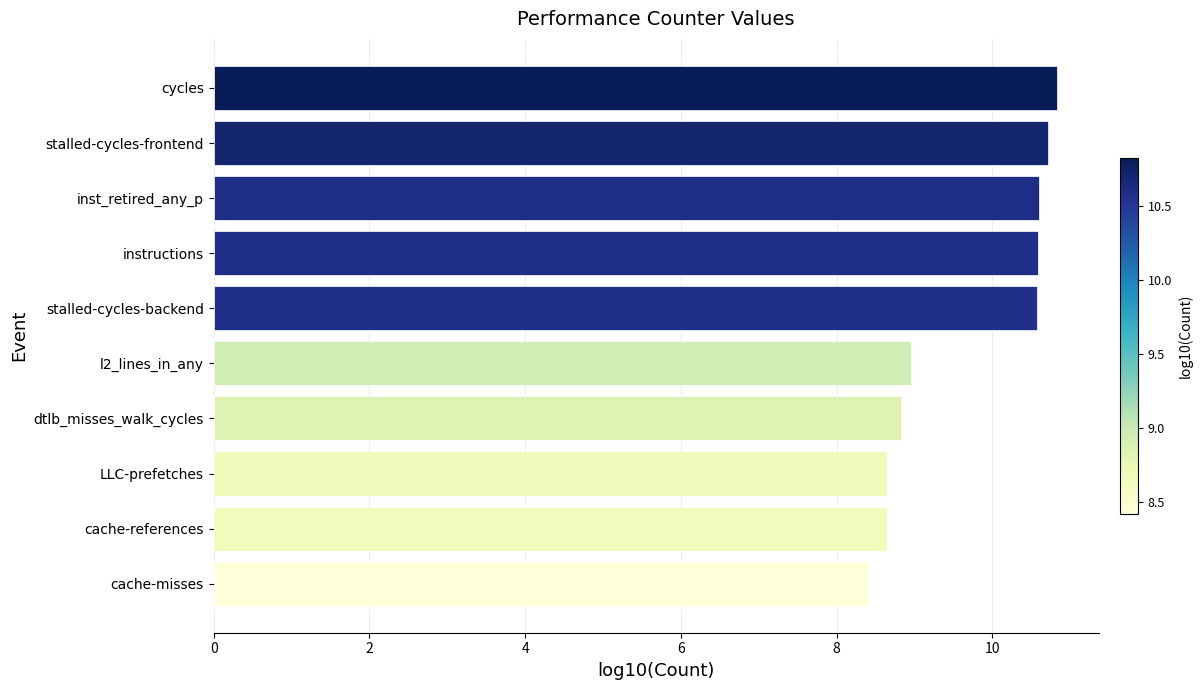

The value at instructions is 10.6. True or false?

True